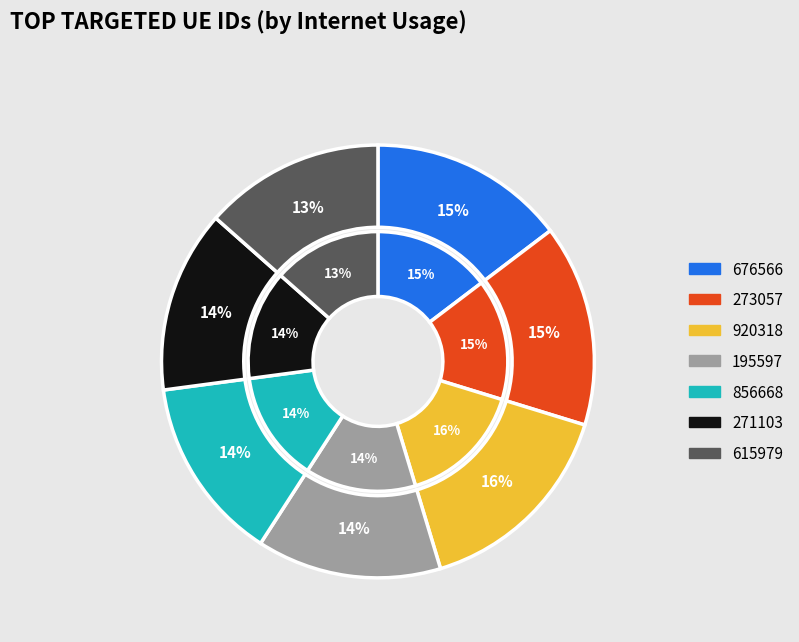

True or false: 856668 accounts for 14% of the total.

True